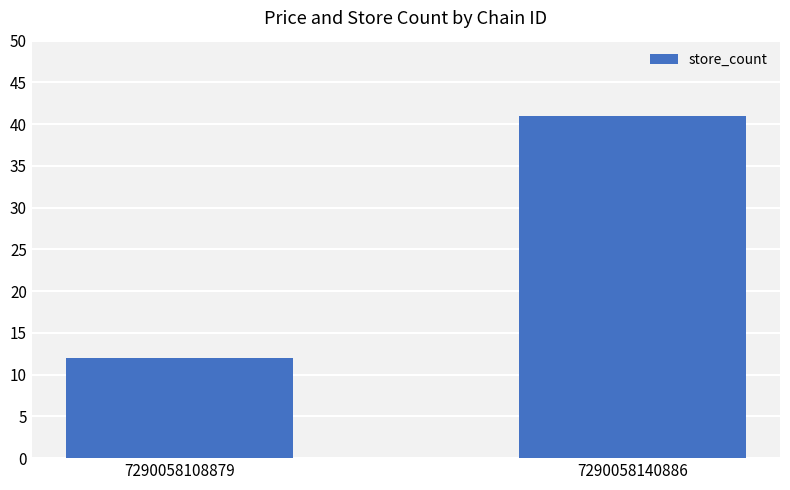

What is the change in value from 7290058108879 to 7290058140886?

+29